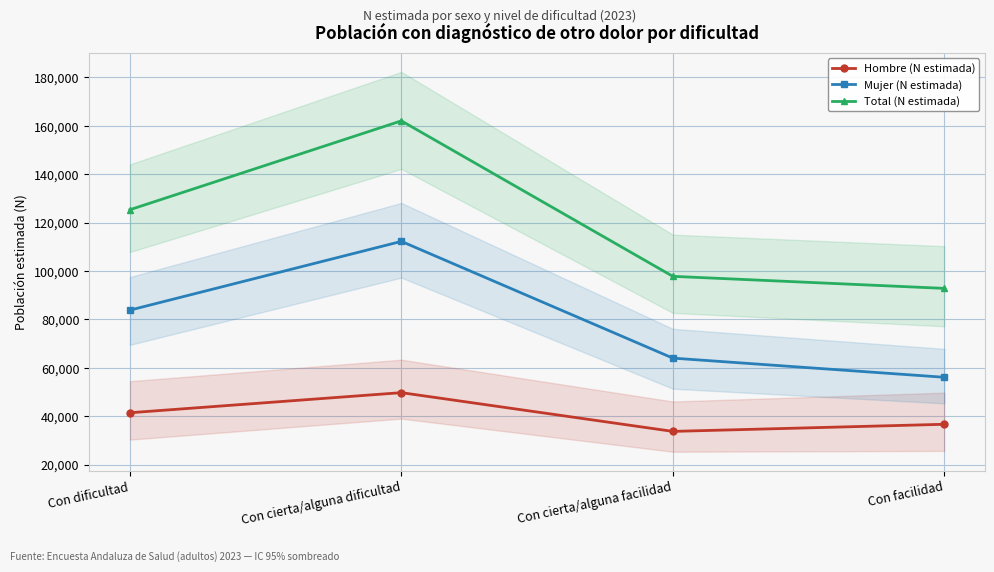

List the series in order of their overall mean, lowest first.

Hombre (N estimada), Mujer (N estimada), Total (N estimada)